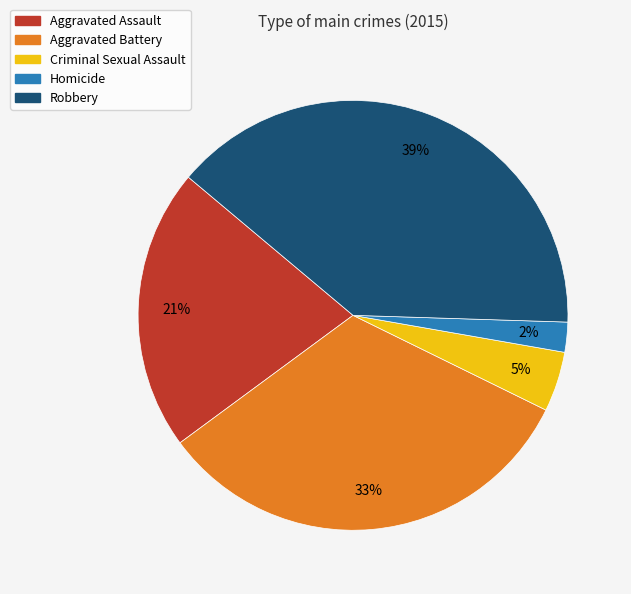

Rank the categories by value from highest to lowest.

Robbery, Aggravated Battery, Aggravated Assault, Criminal Sexual Assault, Homicide